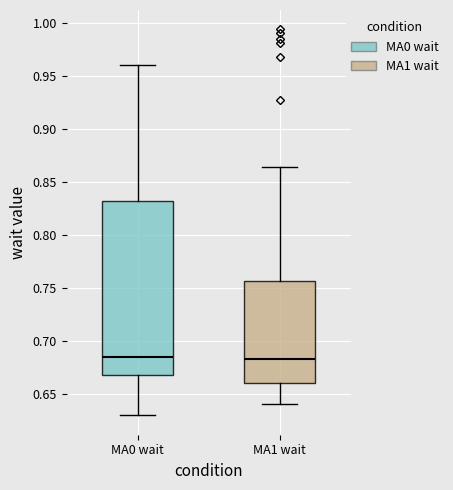

Which box is the tallest, from its lower edge to its upper edge?

MA0 wait